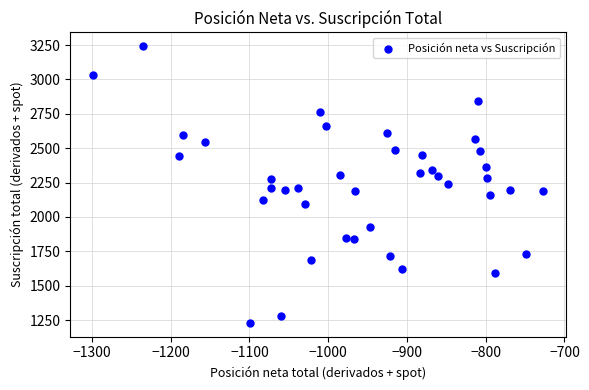

What is the range of X values (max minus min)?

572